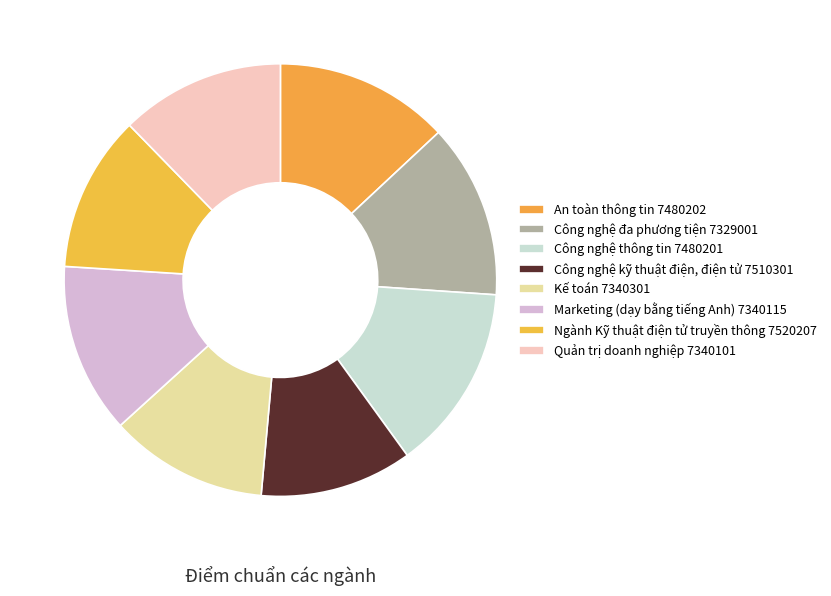

How many slices are in this pie chart?

8